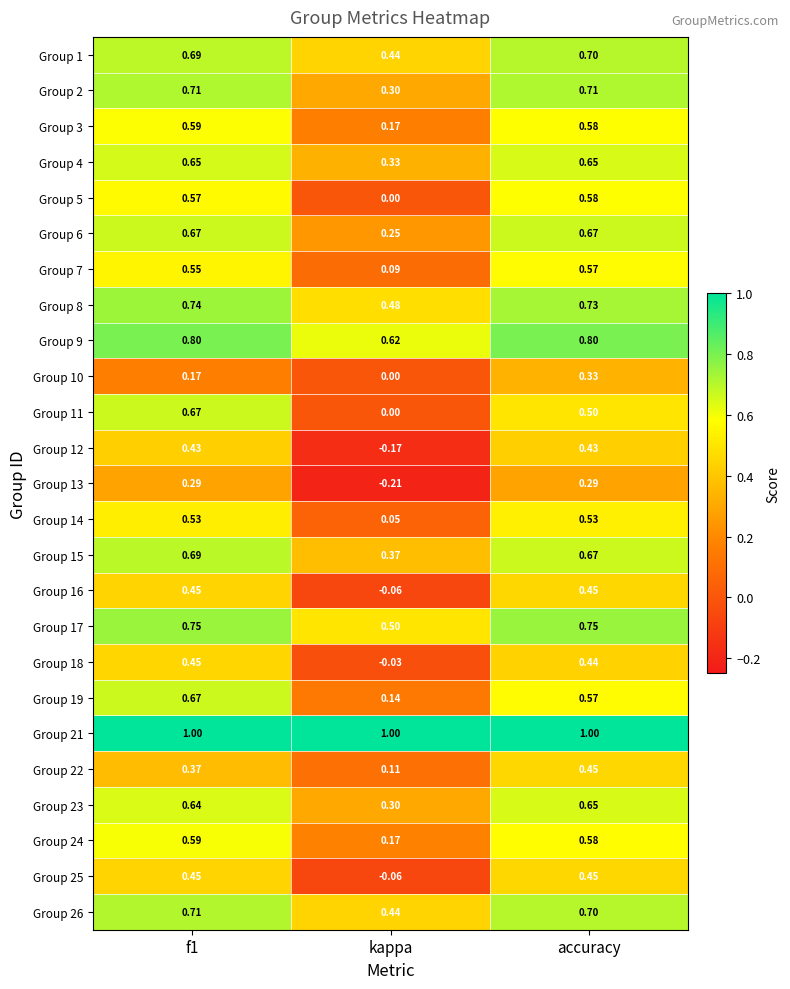

At which label does Group 18 reach its minimum?

kappa